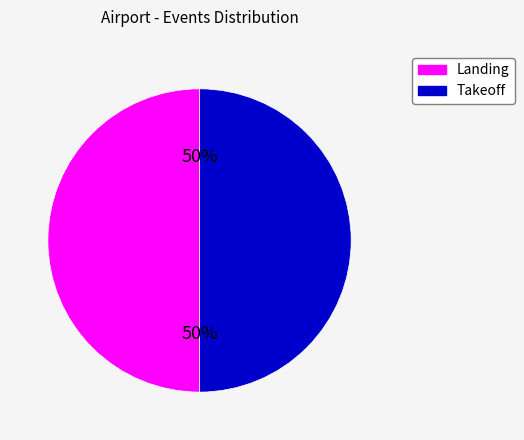

To the nearest percent, what is the average slice percentage?

50%